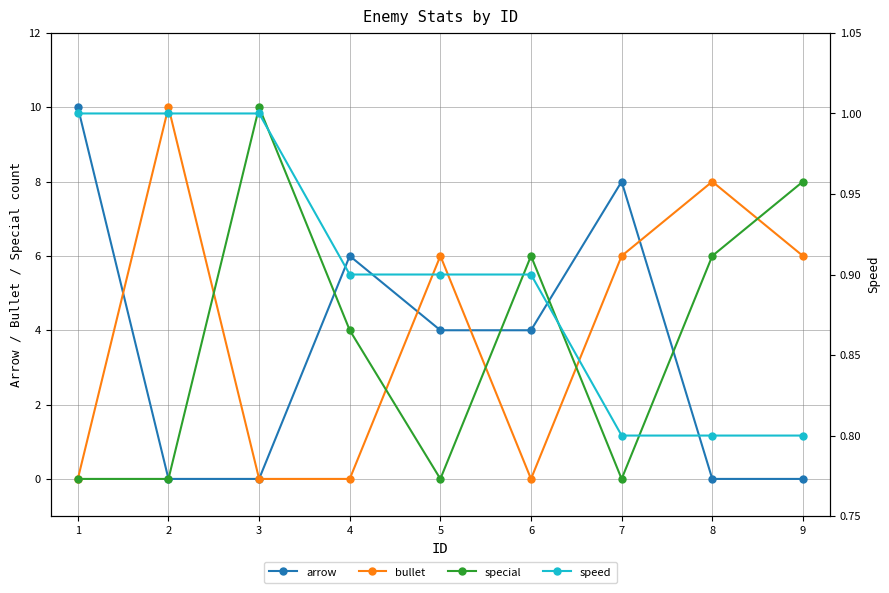

What is the highest value of the special series?

10